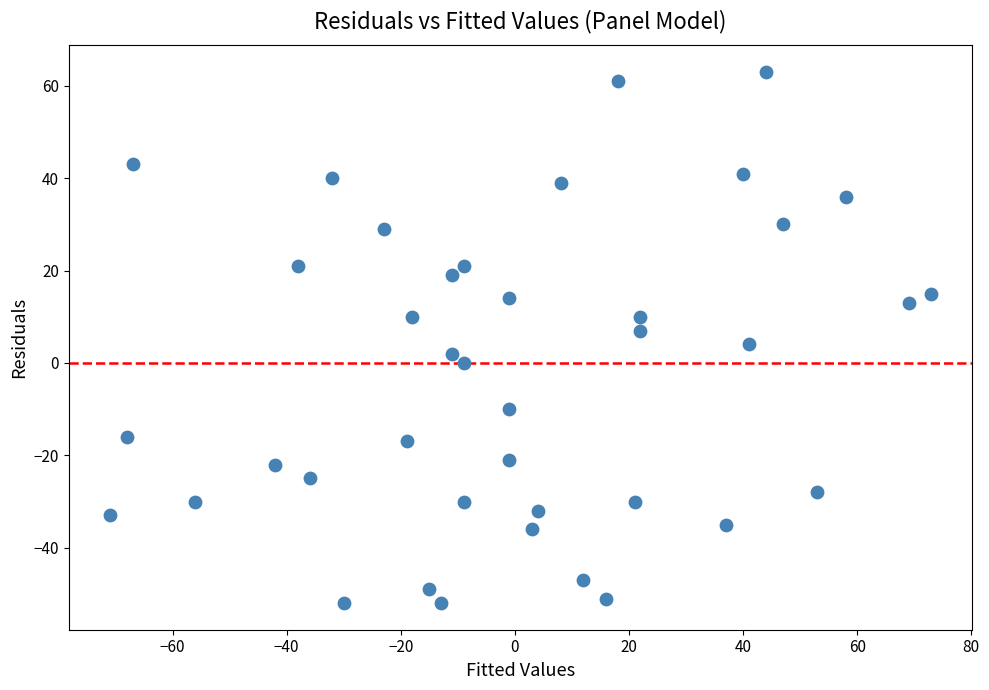

What is the range of Y values (max minus min)?

115